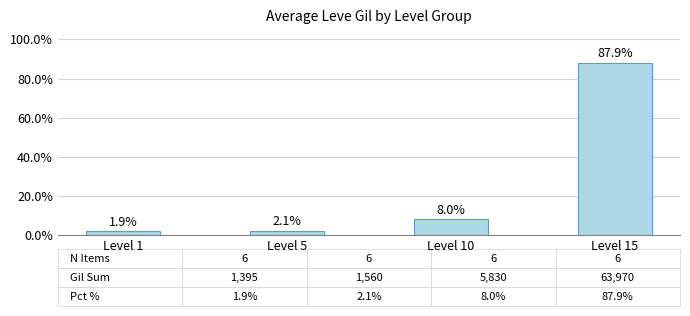

Rank the categories by value from lowest to highest.

Level 1, Level 5, Level 10, Level 15